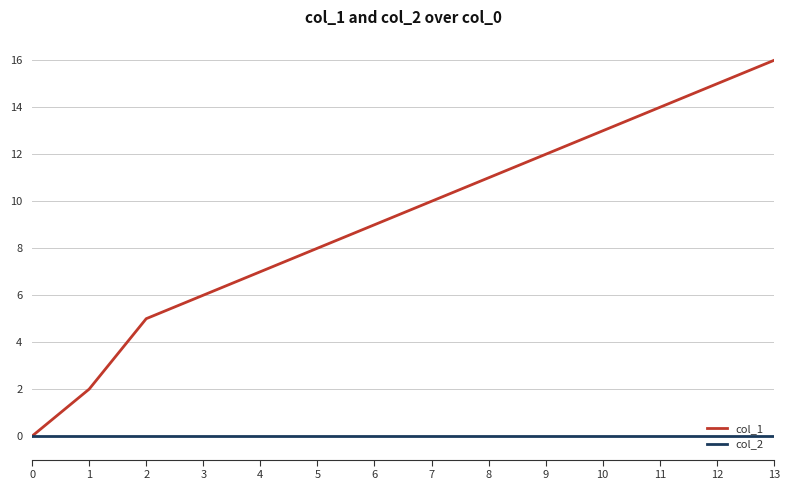

Which series changed the most between 4 and 6?

col_1